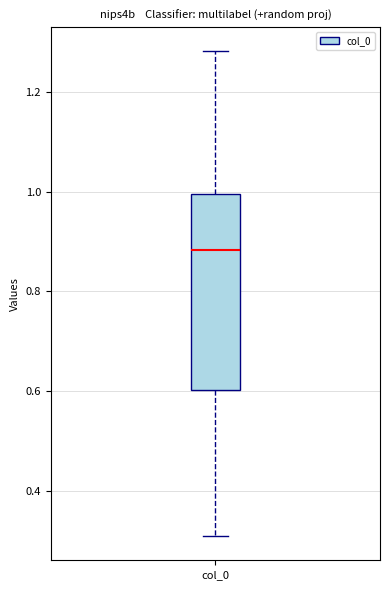

Transcribe this box plot: give where the median line is, the range the box spans, and where the two whiskers end, as read against the y-axis. The values are not printed on the chart, so give them approximately, as read against the axis.

median 0.88, box 0.60 to 1.00, whiskers 0.30 to 1.28